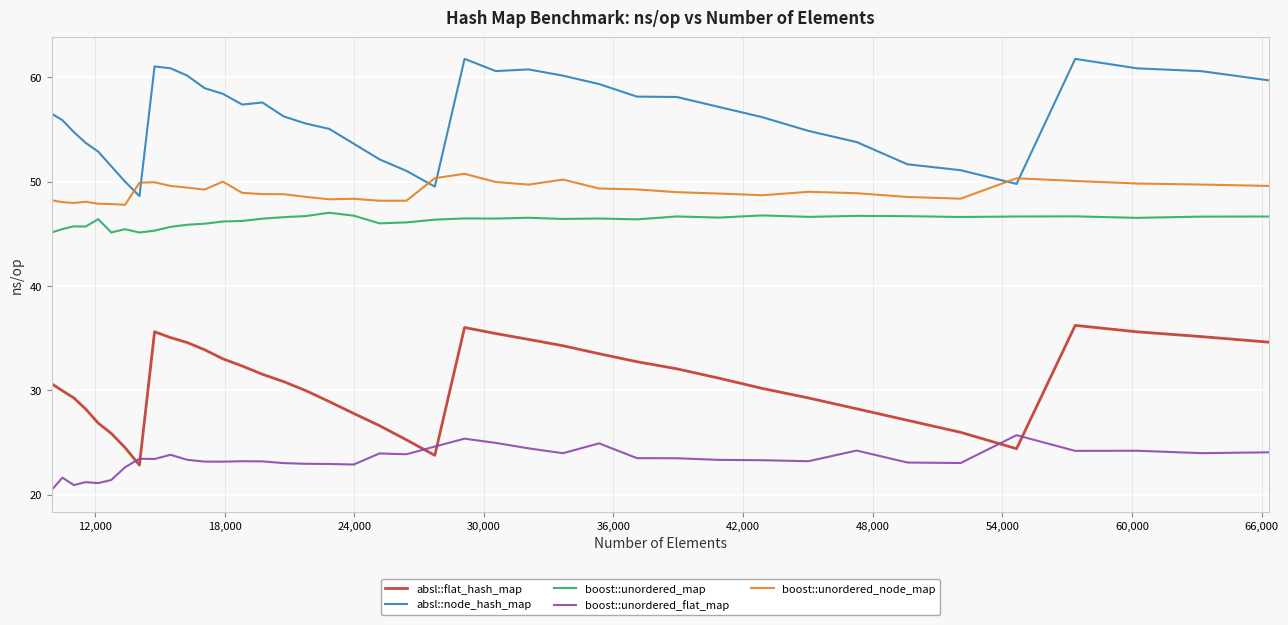

What is the difference between the maximum and minimum values in the boost::unordered_node_map series?

3.0